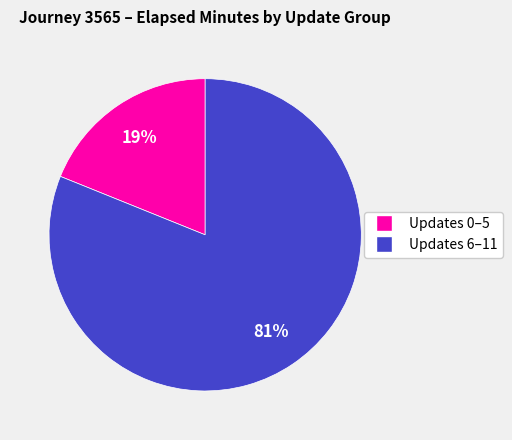

To the nearest percent, what is the difference between the largest and smallest slice percentages?

62%